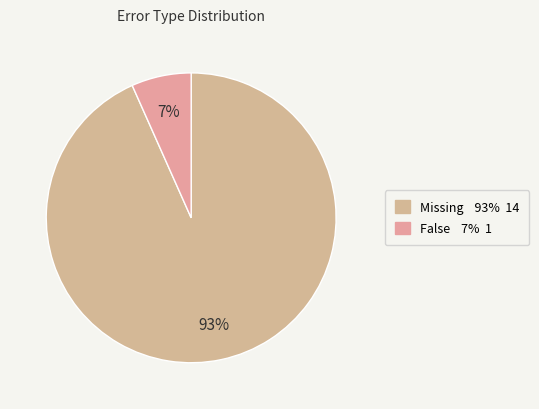

How many segments does this pie chart have?

2